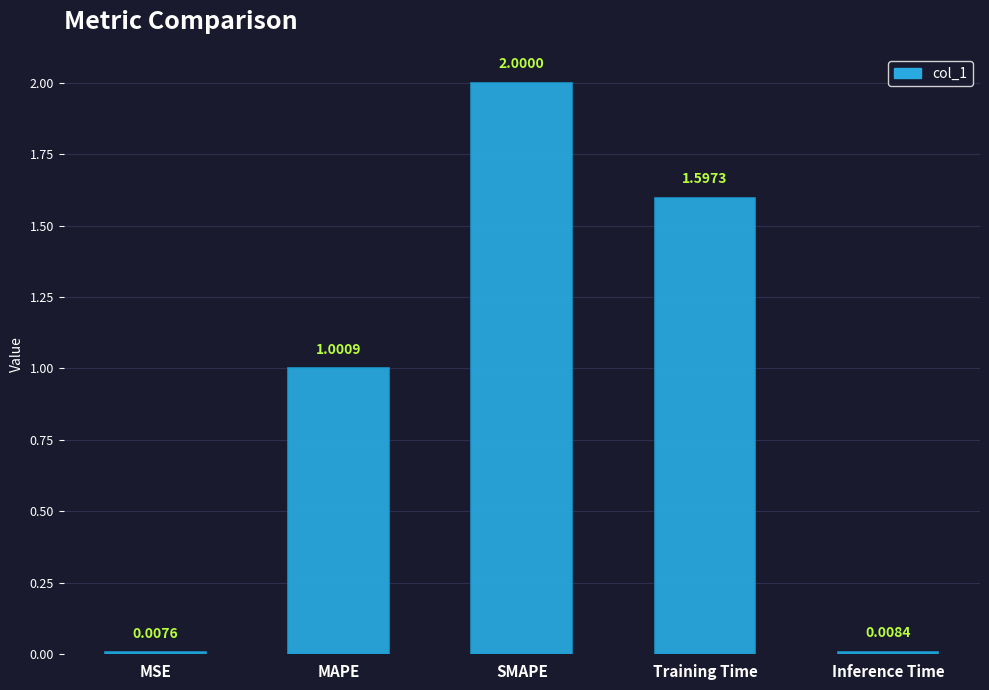

How many data points does each series have?

5